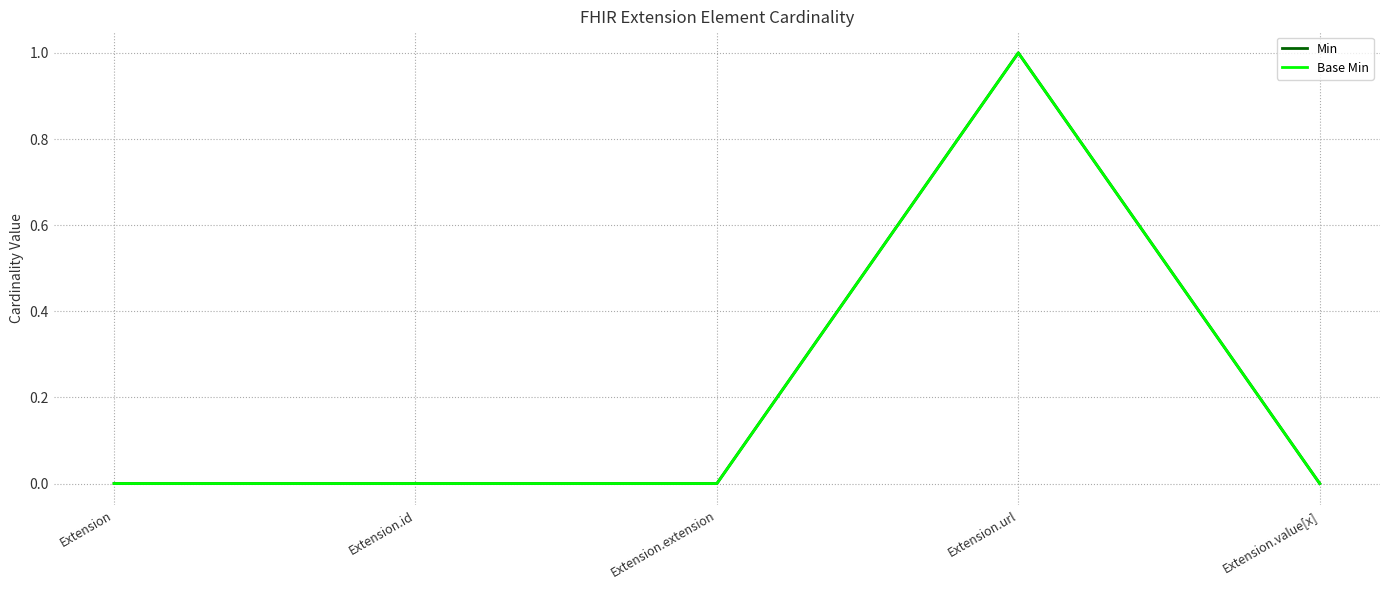

Does the chart have visible grid lines?

Yes